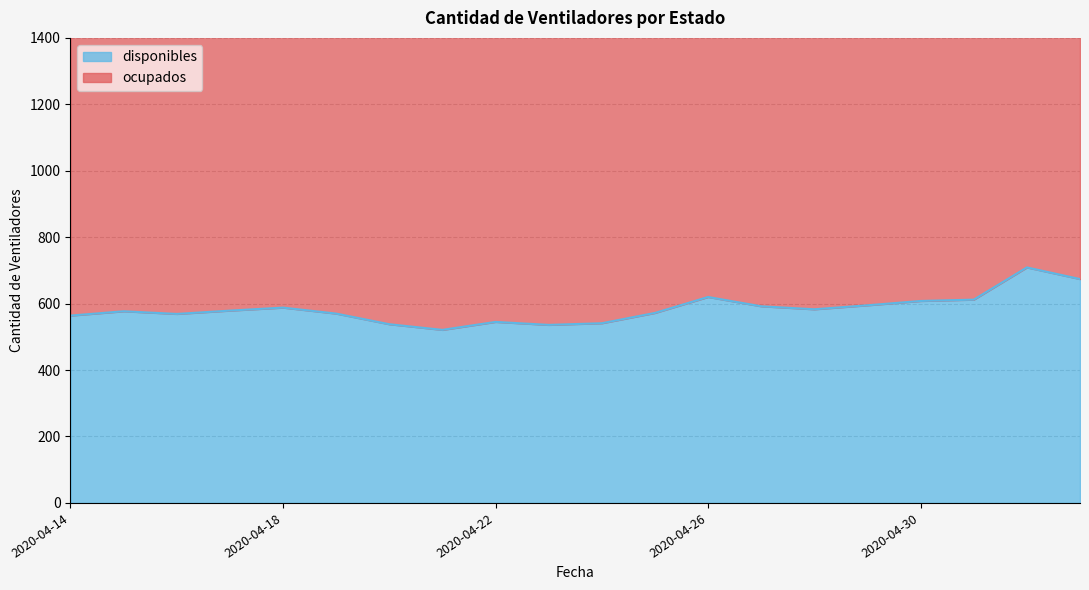

Which has a higher value, 2020-04-19 or 2020-04-22?

2020-04-19